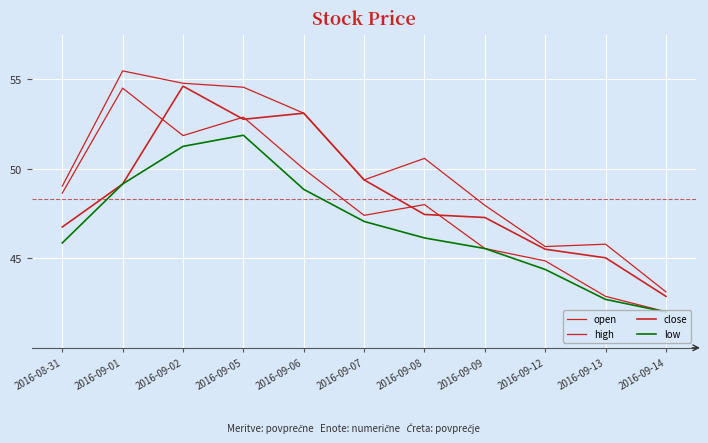

What is the difference between the low values at 2016-09-02 and 2016-09-12?

6.9